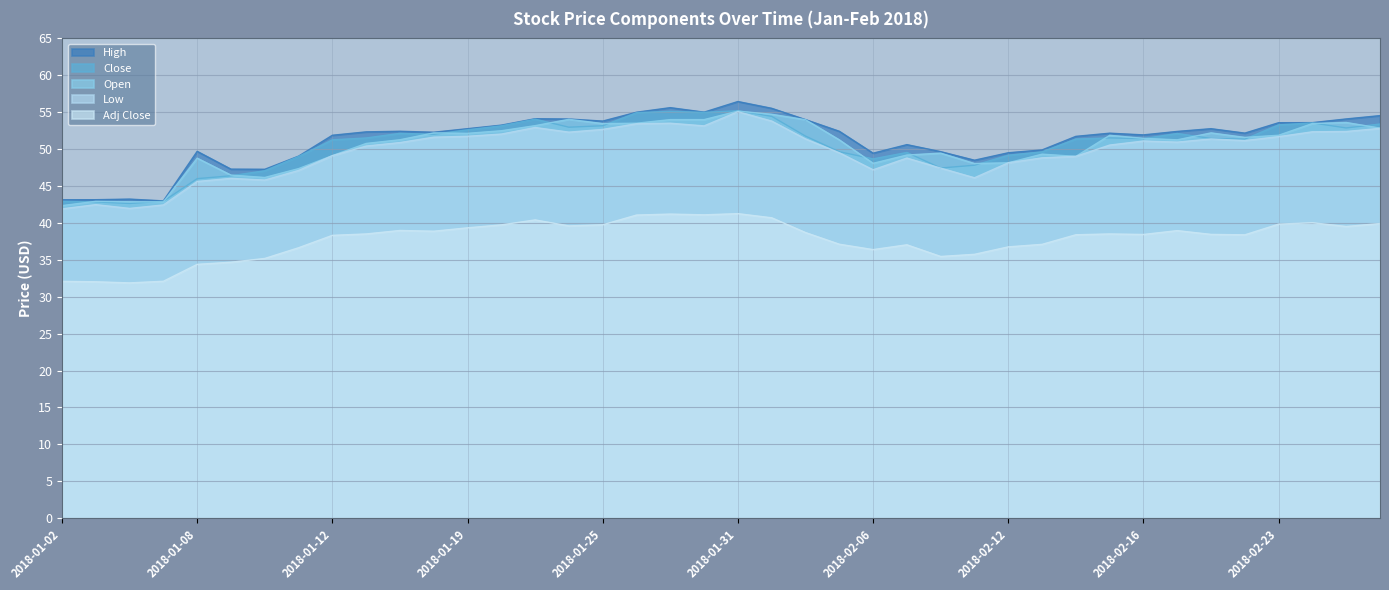

Rank the categories by Adj Close value from highest to lowest.

2018-01-31, 2018-01-29, 2018-01-30, 2018-01-26, 2018-02-01, 2018-01-23, 2018-02-26, 2018-02-28, 2018-02-23, 2018-01-25, 2018-01-22, 2018-01-24, 2018-02-27, 2018-01-19, 2018-01-17, 2018-02-20, 2018-01-18, 2018-02-02, 2018-01-16, 2018-02-15, 2018-02-21, 2018-02-16, 2018-02-14, 2018-02-22, 2018-01-12, 2018-02-05, 2018-02-13, 2018-02-07, 2018-02-12, 2018-01-11, 2018-02-06, 2018-02-09, 2018-02-08, 2018-01-10, 2018-01-09, 2018-01-08, 2018-01-05, 2018-01-02, 2018-01-03, 2018-01-04